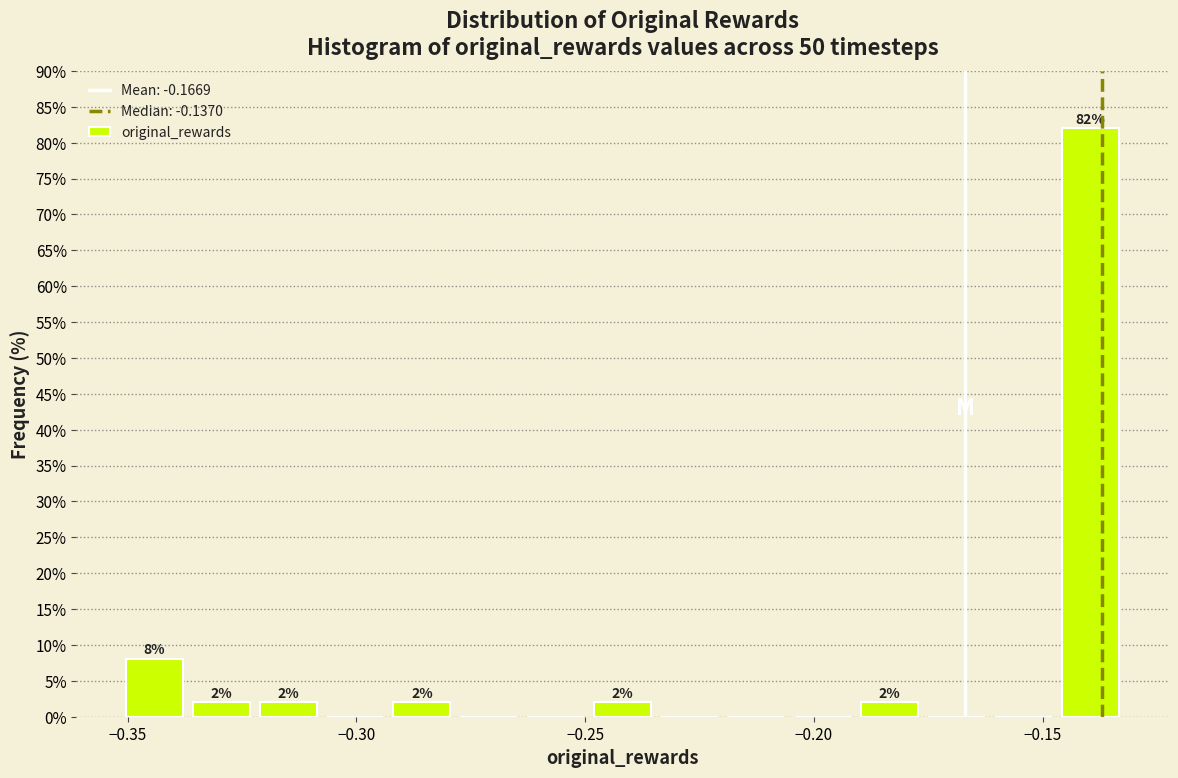

Read against the x-axis, roughly where is the centre of the tallest bar?

-0.140